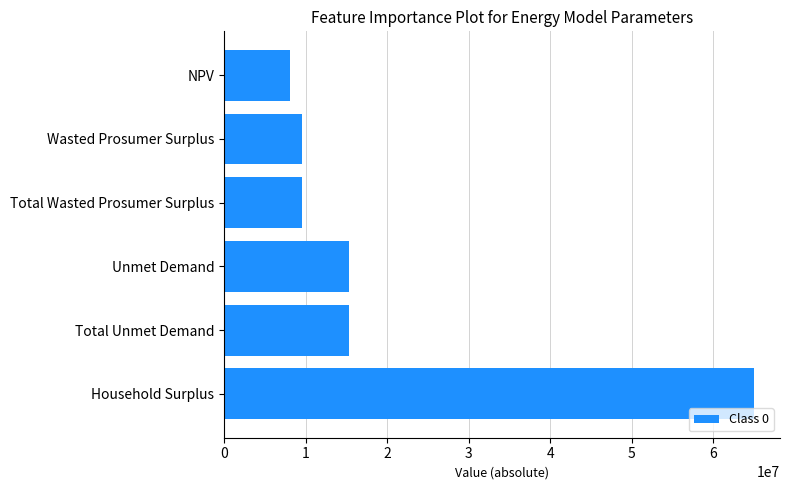

What is the ratio of the value at Household Surplus to the value at Total Wasted Prosumer Surplus?

6.8